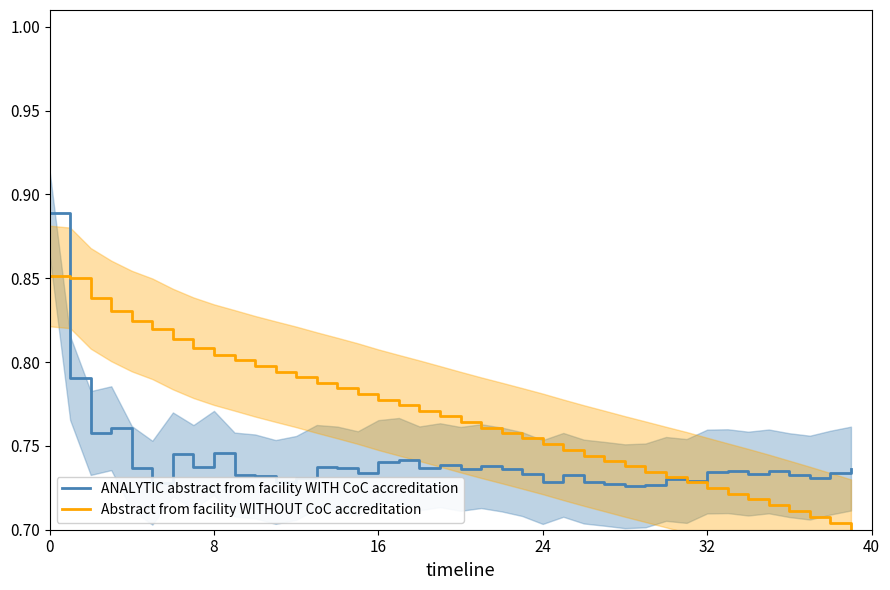

At which label is Abstract from facility WITHOUT CoC accreditation closest to 0?

39